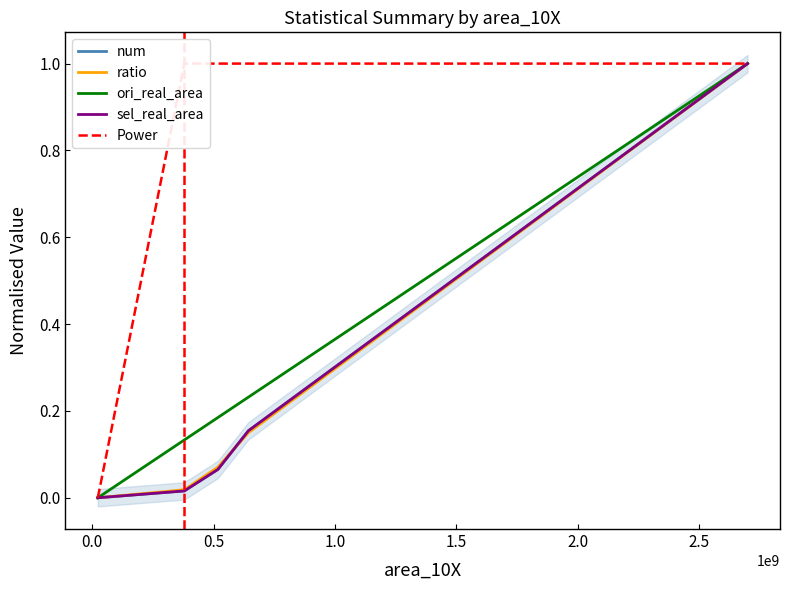

Which series has the largest total across all categories?

Power